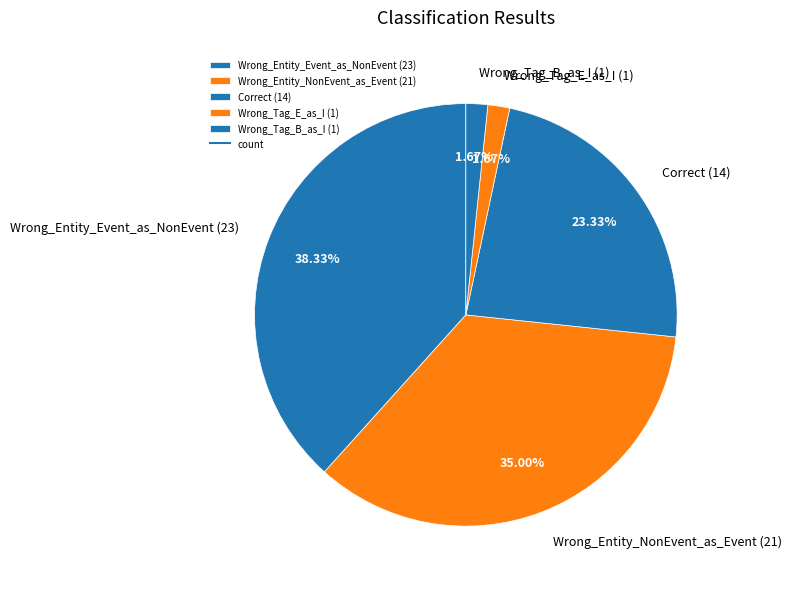

To the nearest percent, what is the combined percentage of Wrong_Tag_E_as_I and Correct?

25%